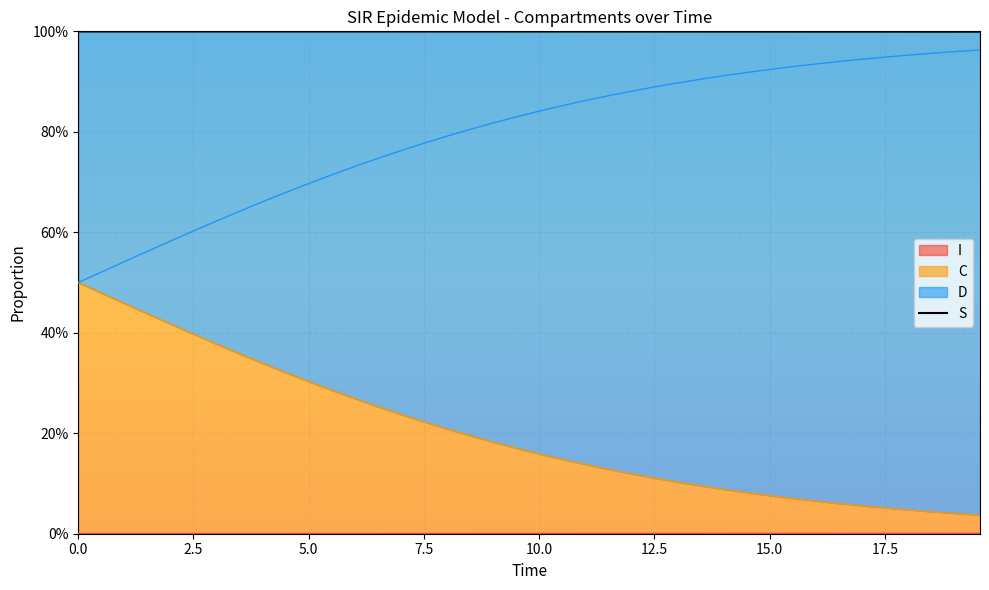

True or false: there are more than 0 points higher than both neighbors.

False